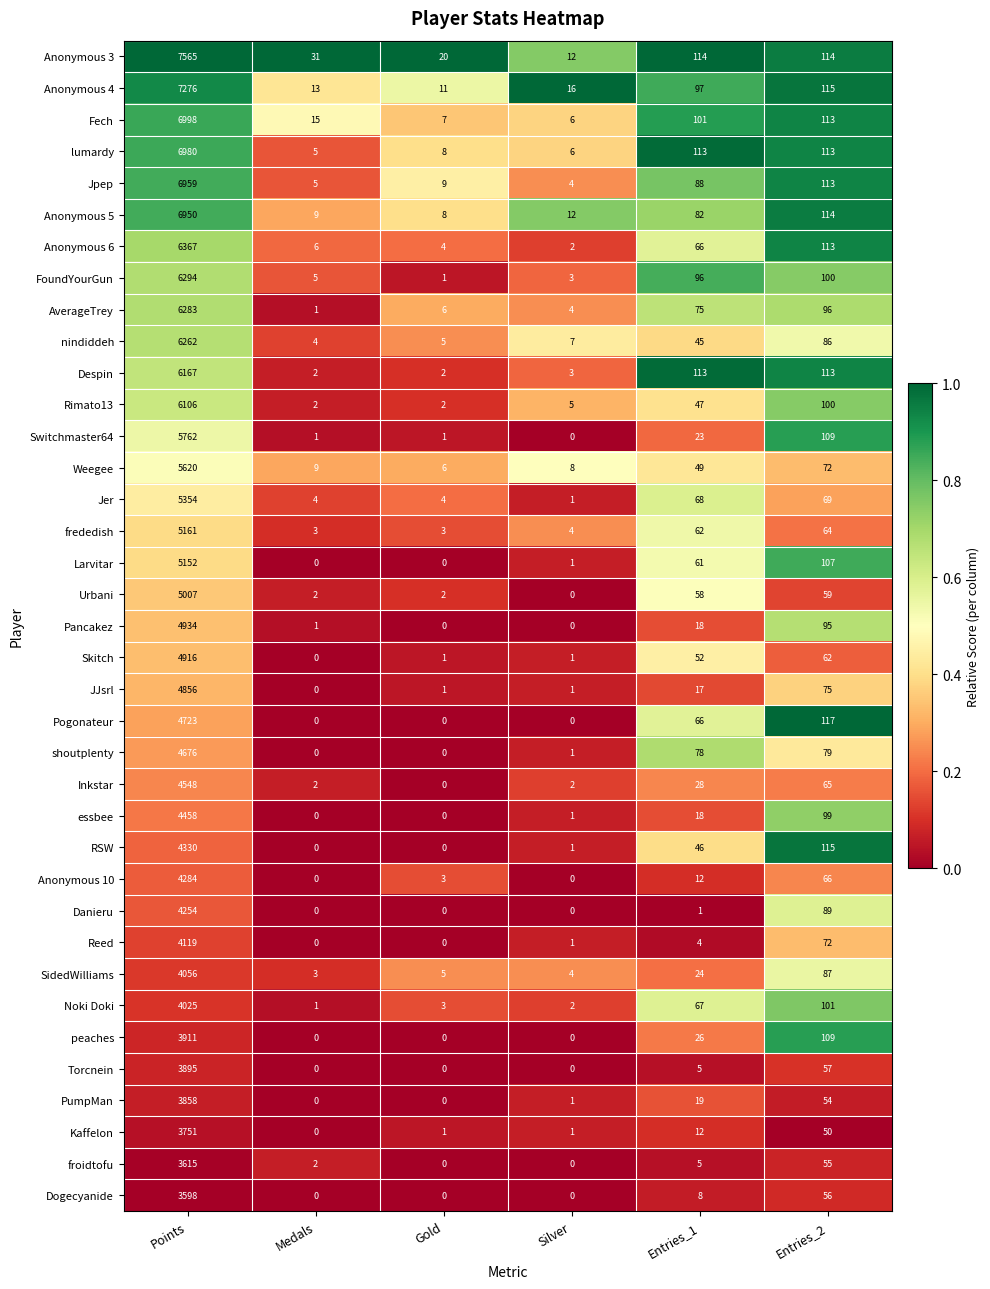

What is the spread (max minus min) of values at Entries_1?

113